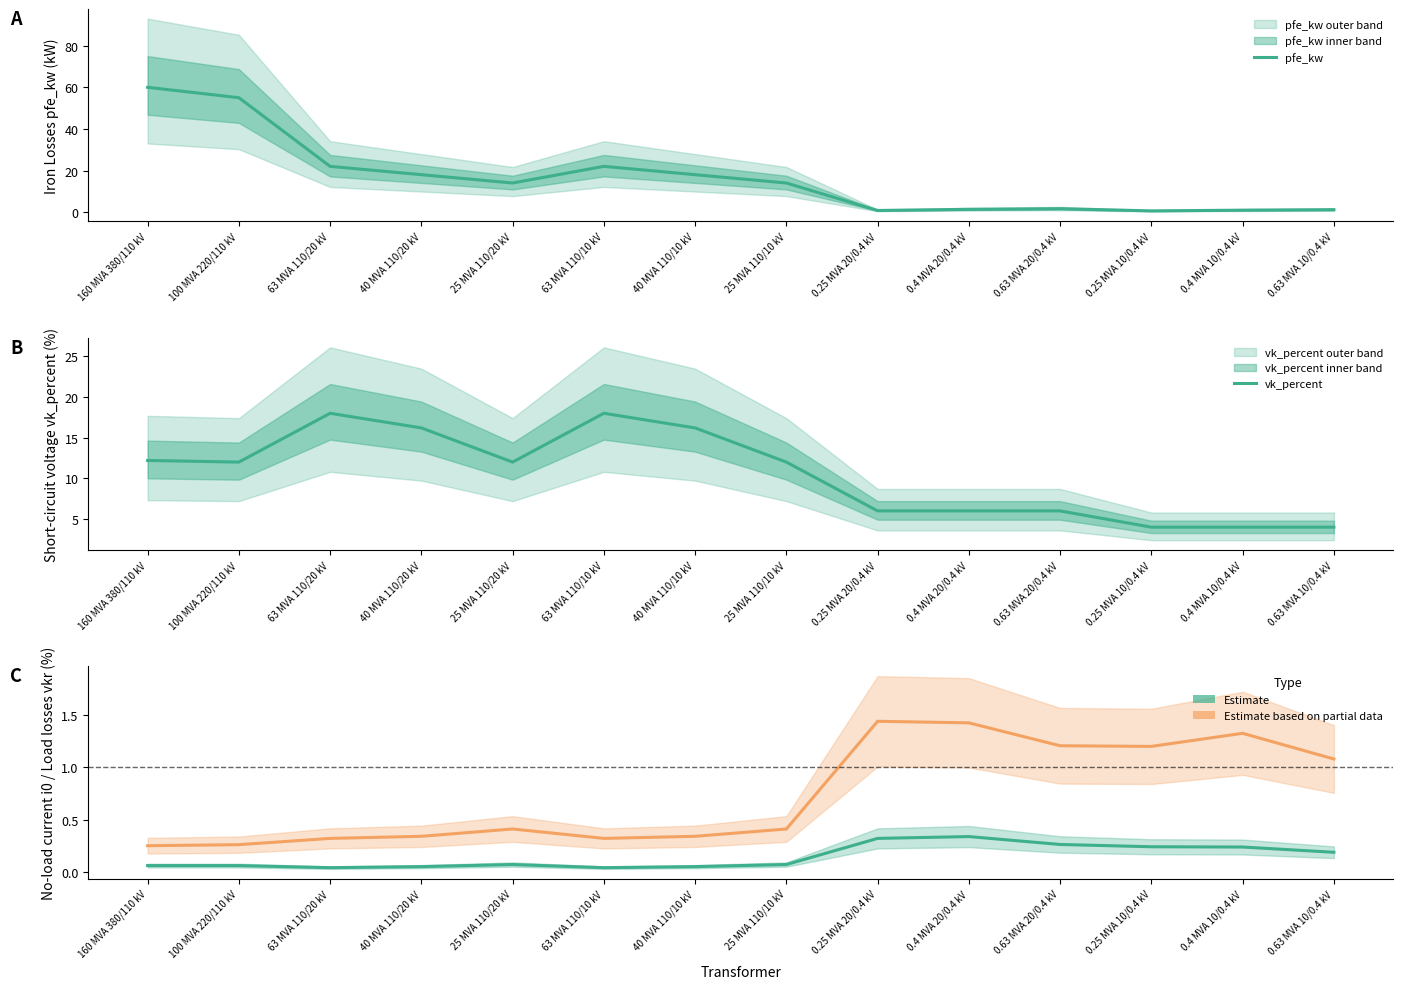

Which label corresponds to the smallest value in the chart?

63 MVA 110/20 kV